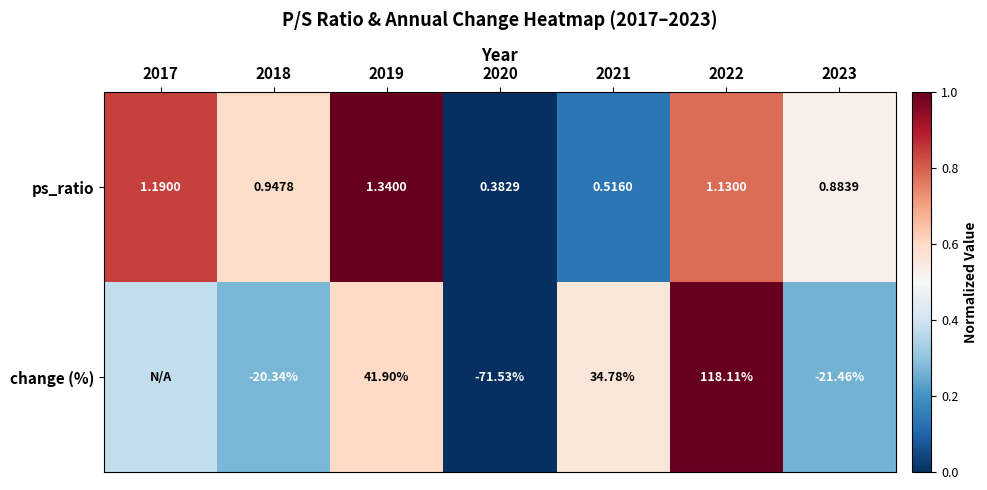

Is the value of change (%) at 2021 greater than the value of ps_ratio at 2022?

Yes